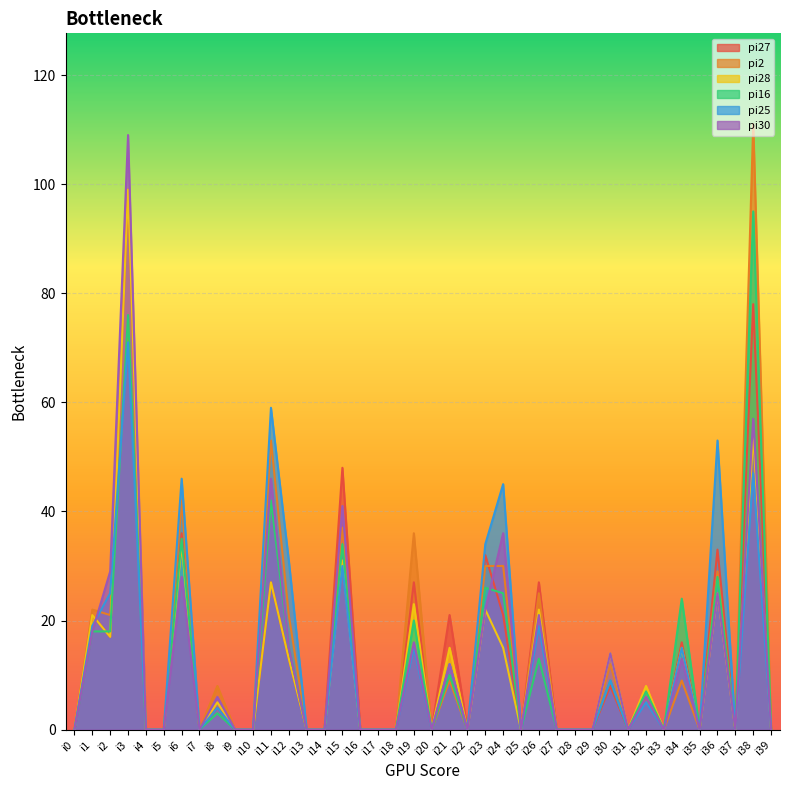

The value of pi27 at i11 is 27. True or false?

True